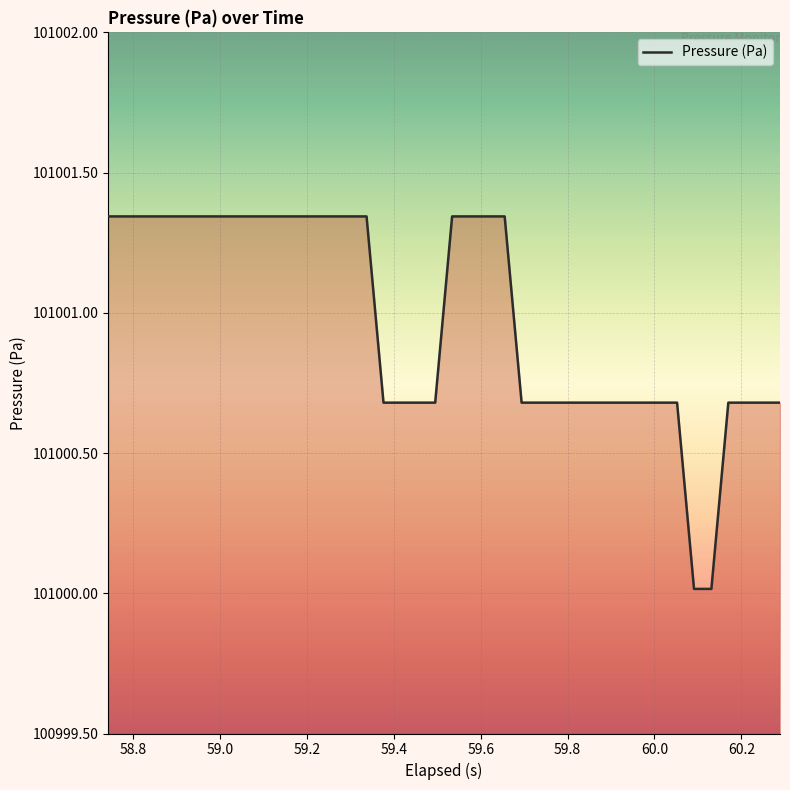

What is the smallest value displayed?

101000.0